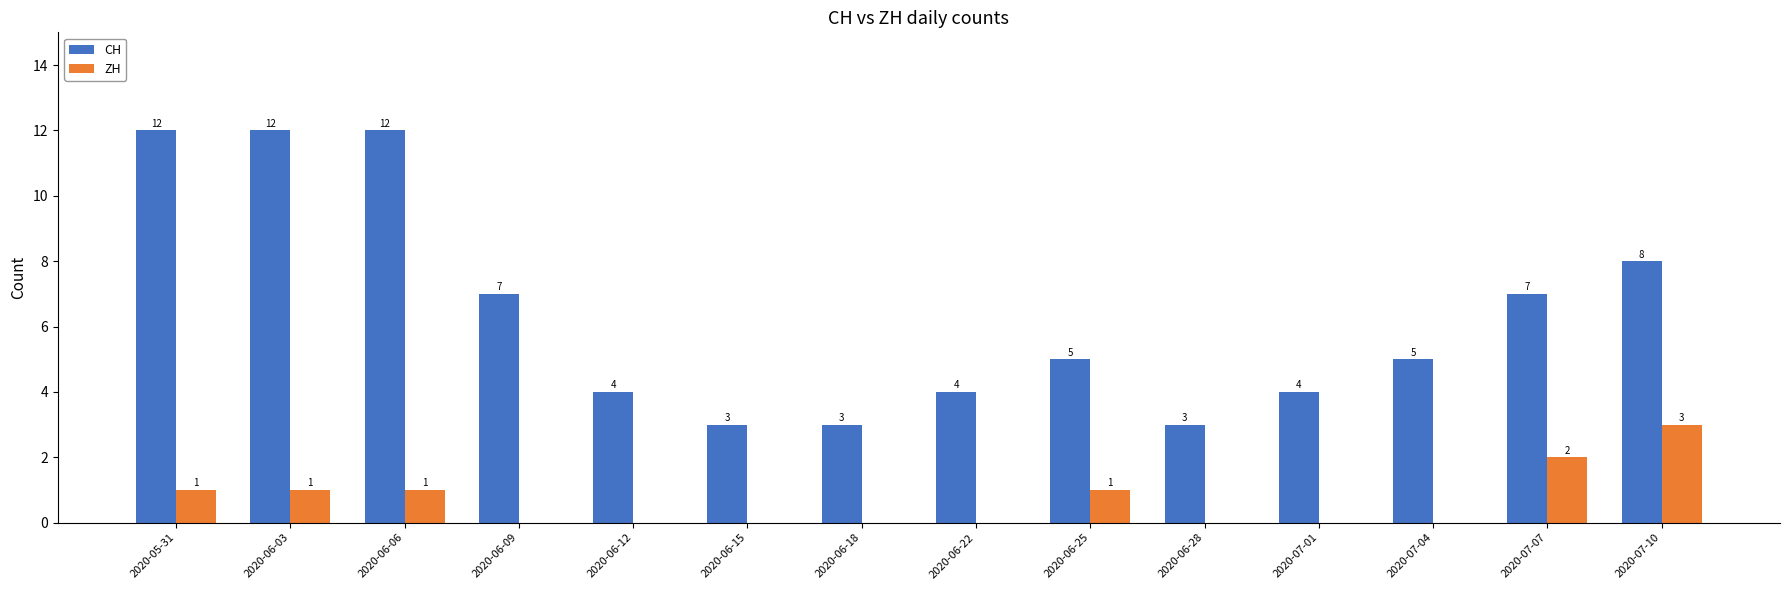

At which label does ZH reach its peak?

2020-07-10